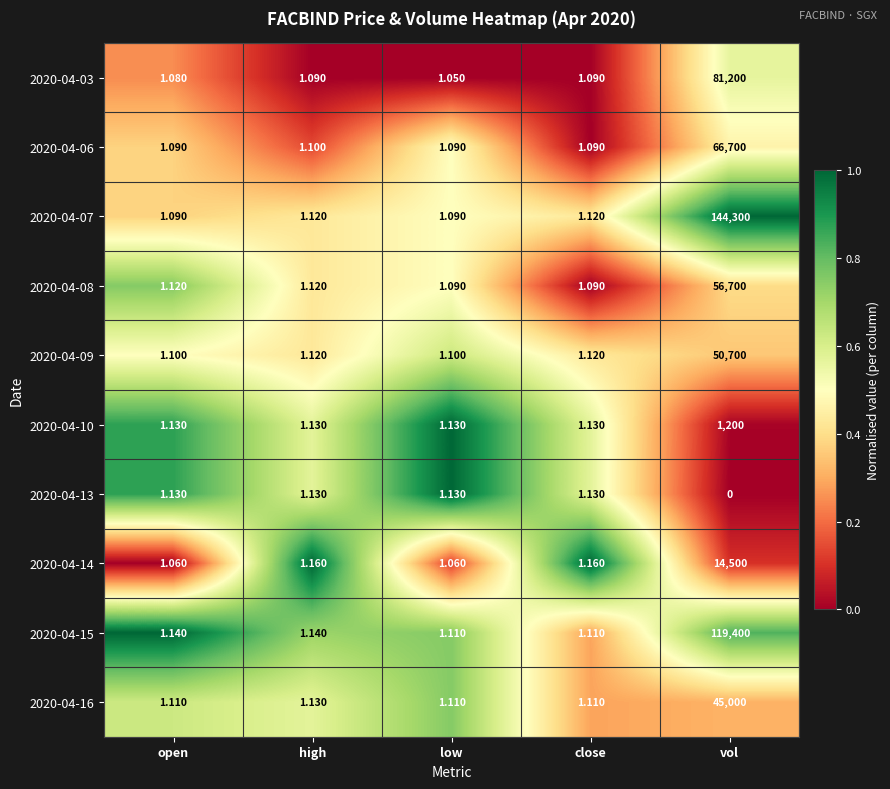

At which category does the chart reach its peak across all series?

vol